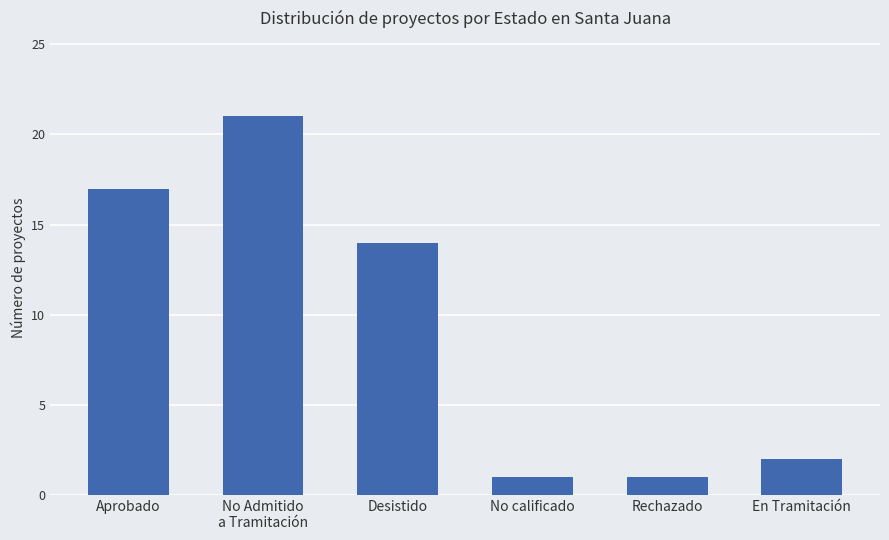

Reading right to left, what are all the values shown in this chart?

En Tramitación=2	Rechazado=1	No calificado=1	Desistido=14	No Admitido
a Tramitación=21	Aprobado=17